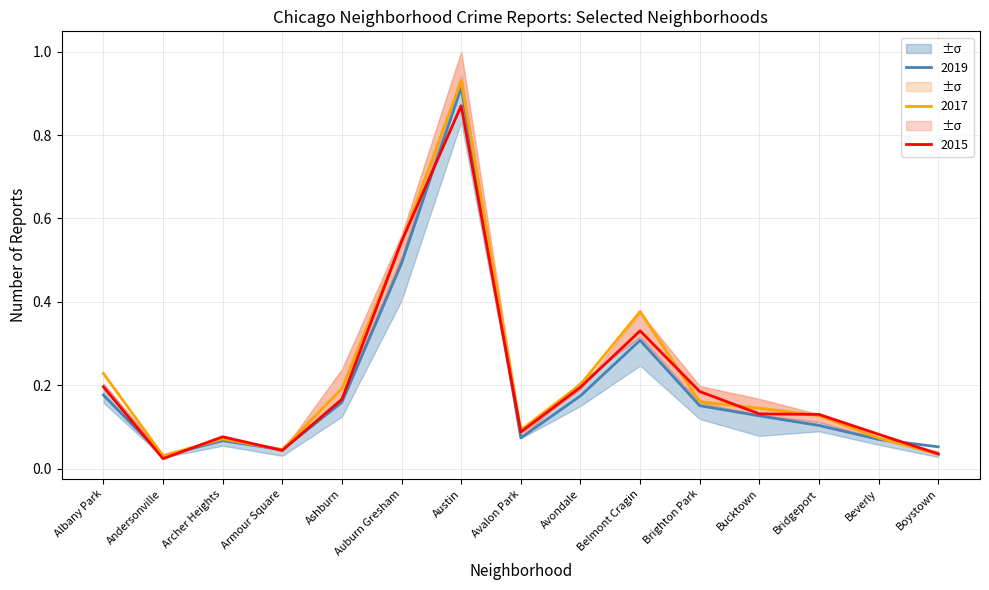

Is it true that 2017 equals 0.9 at Auburn Gresham?

False